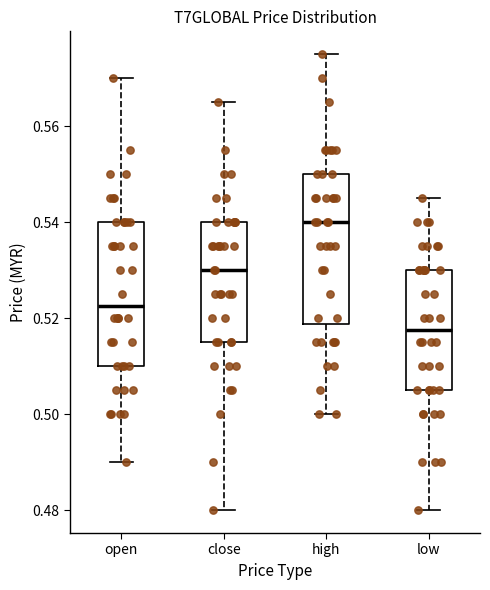

Reading left to right, transcribe this box plot: for each box, give where its median line is, the range the box spans, and where its two whiskers end, as read against the y-axis. The values are not printed on the chart, so give them approximately, as read against the axis.

open: median 0.522, box 0.510 to 0.540, whiskers 0.490 to 0.570
close: median 0.530, box 0.516 to 0.540, whiskers 0.480 to 0.566
high: median 0.540, box 0.518 to 0.550, whiskers 0.500 to 0.576
low: median 0.518, box 0.506 to 0.530, whiskers 0.480 to 0.546